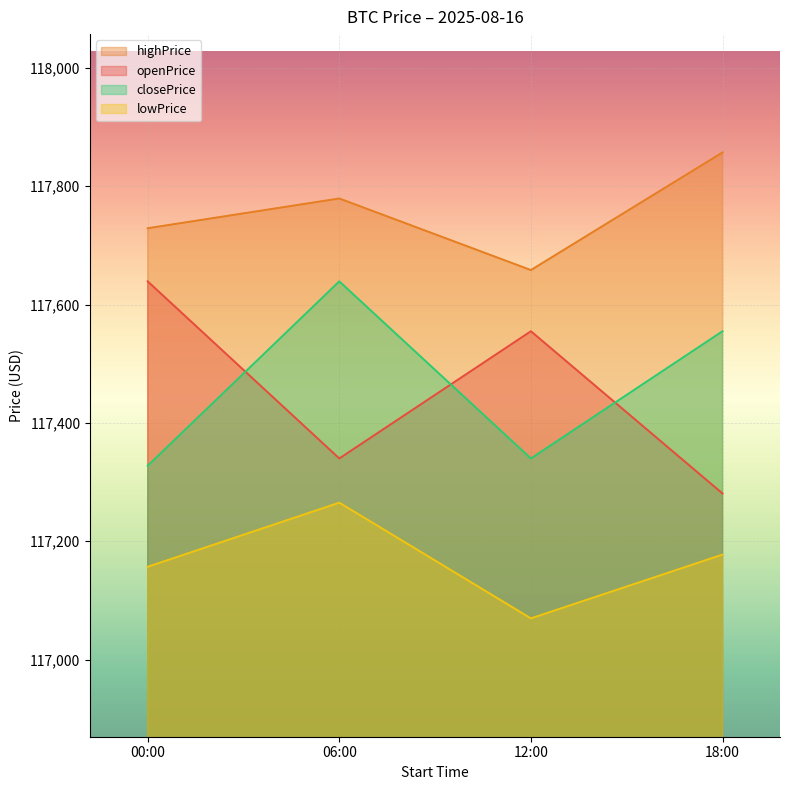

Between 00:00 and 18:00, which series saw the biggest shift?

openPrice